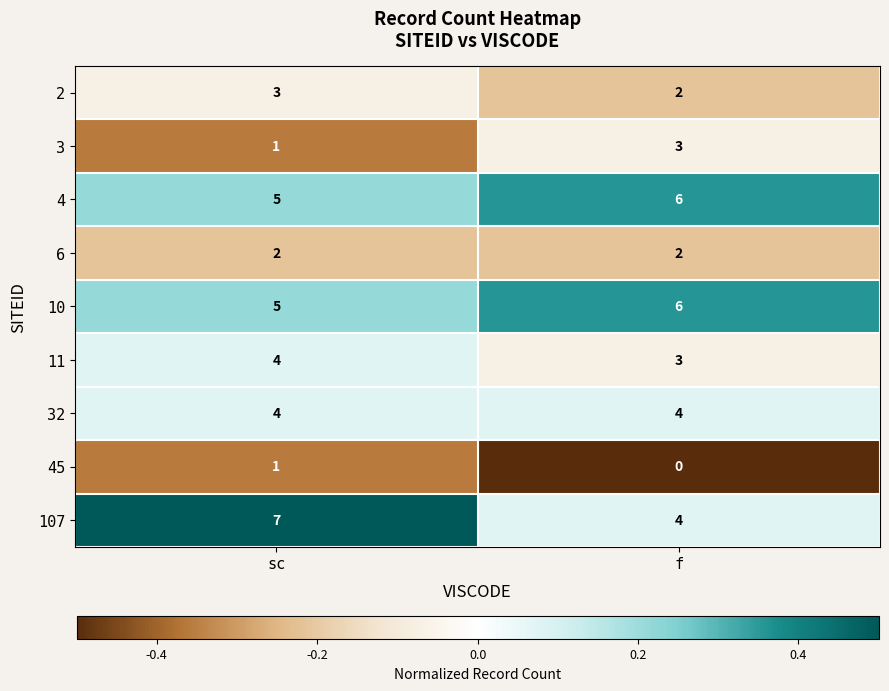

Between sc and f, which series saw the biggest shift?

107